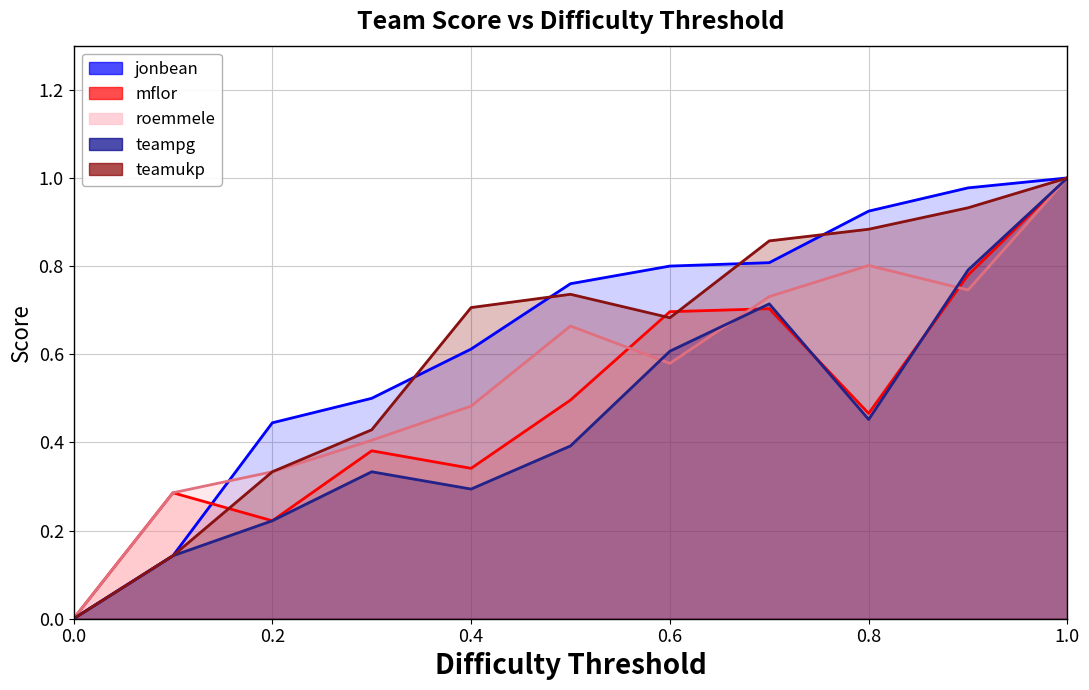

Is it true that mflor equals 0.7 at 0.7?

True